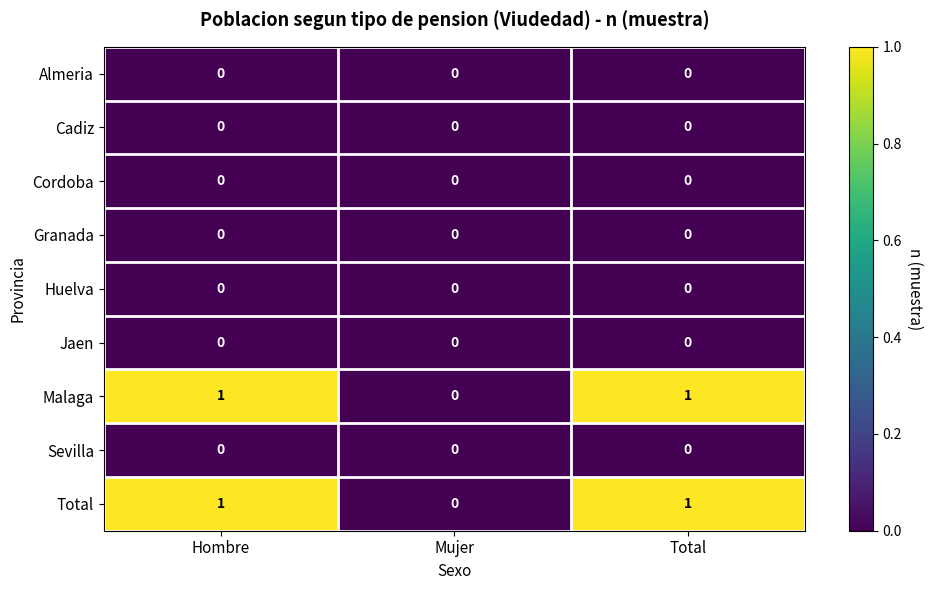

Reading right to left, extract all data points from this chart.

Almeria: Total=0	Mujer=0	Hombre=0
Cadiz: Total=0	Mujer=0	Hombre=0
Cordoba: Total=0	Mujer=0	Hombre=0
Granada: Total=0	Mujer=0	Hombre=0
Huelva: Total=0	Mujer=0	Hombre=0
Jaen: Total=0	Mujer=0	Hombre=0
Malaga: Total=1	Mujer=0	Hombre=1
Sevilla: Total=0	Mujer=0	Hombre=0
Total: Total=1	Mujer=0	Hombre=1